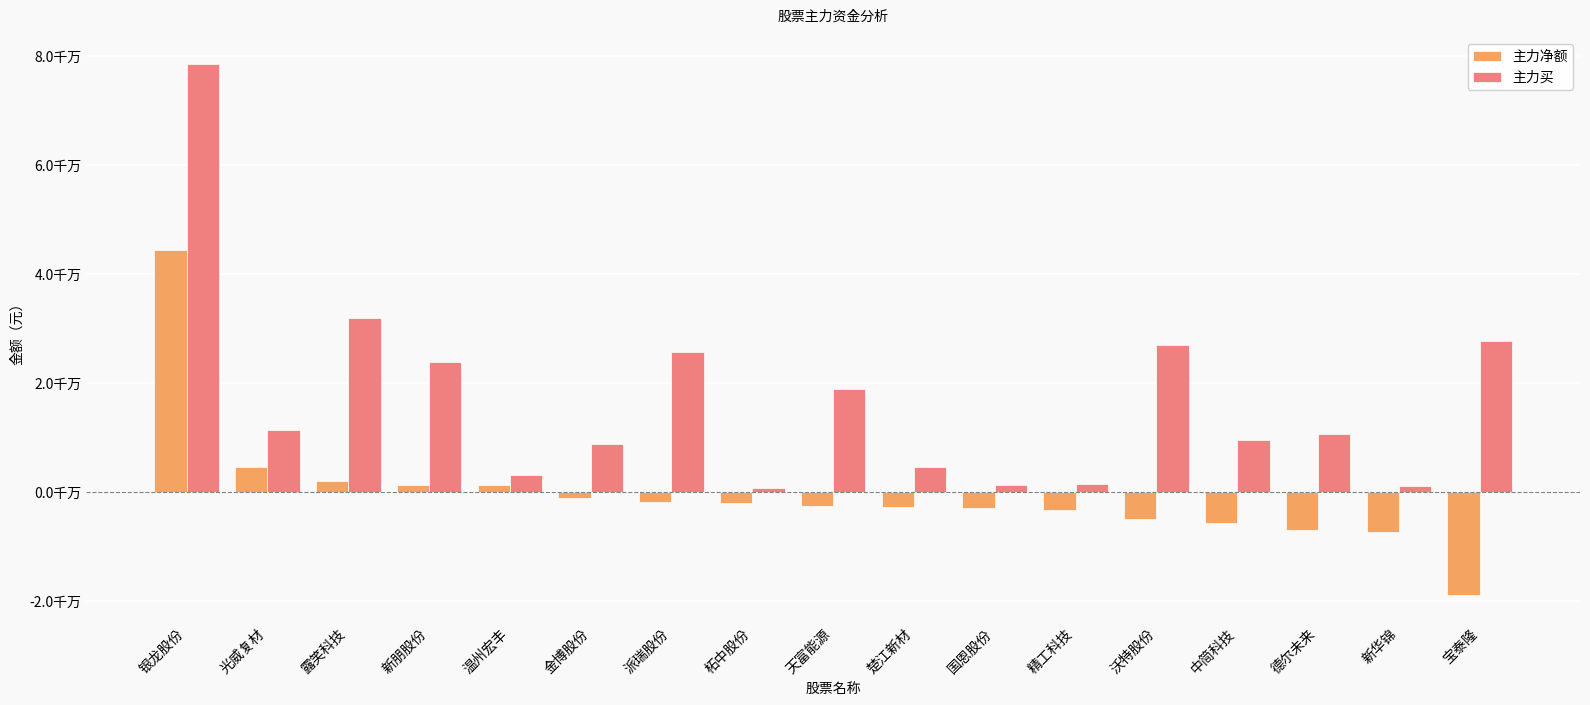

What is the value of the 主力买 bar at the 14th from the left?

9445699